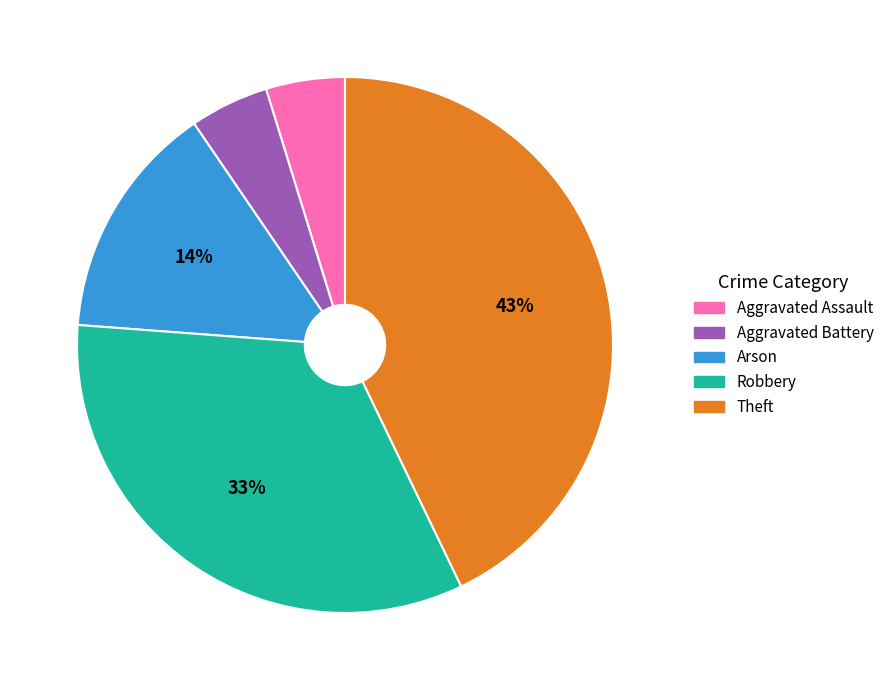

To the nearest percent, what is the difference between the largest and smallest slice percentages?

38%